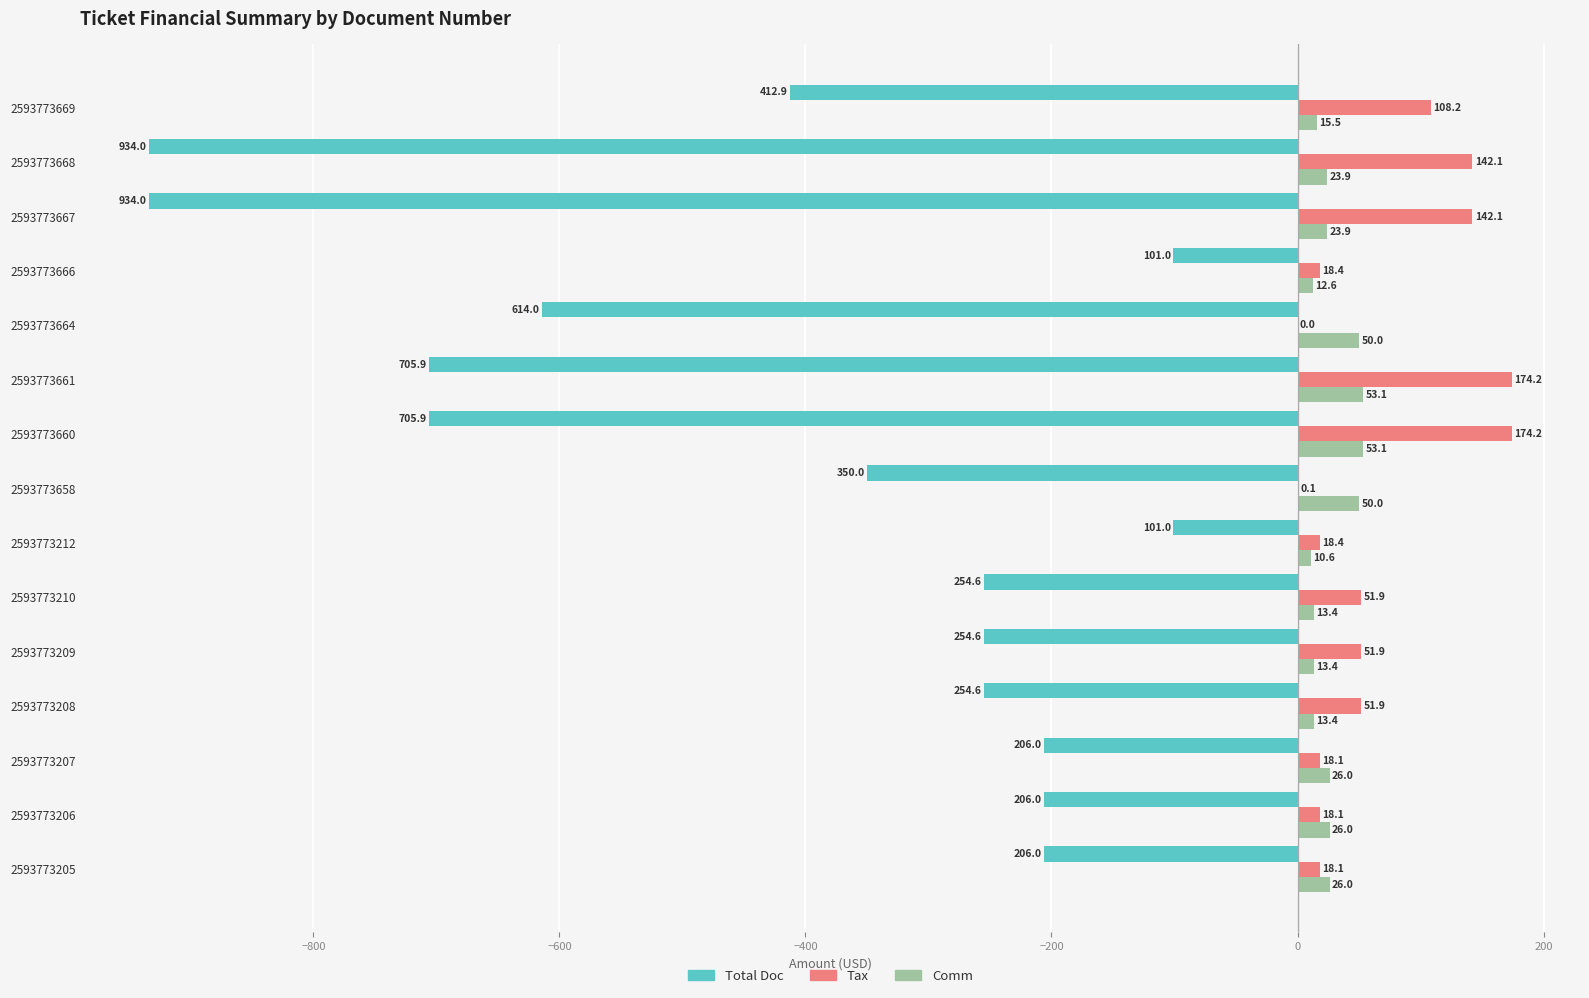

What is the maximum value for Total Doc?

-101.0